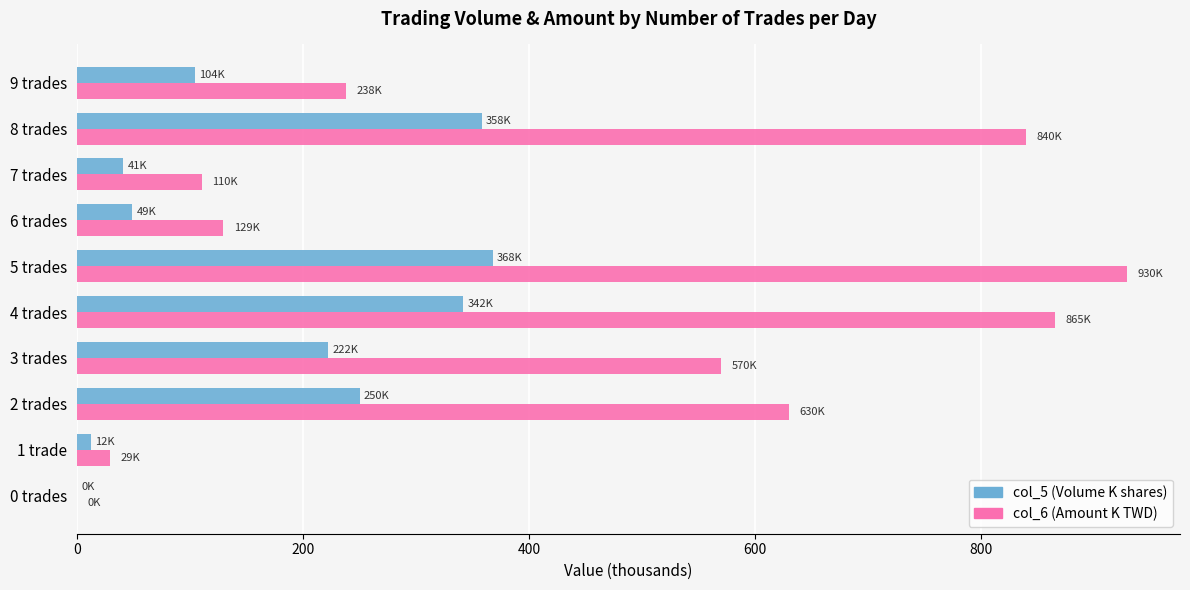

What is the greatest value displayed?

929.7